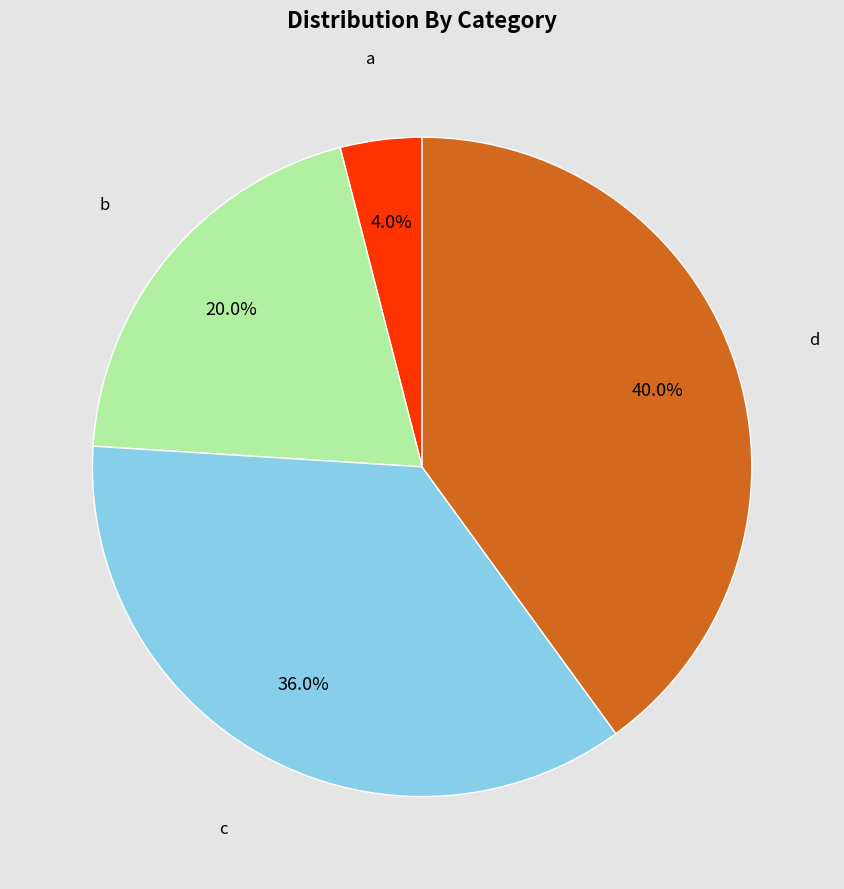

To the nearest percent, what is the difference between the largest and smallest slice percentages?

36%